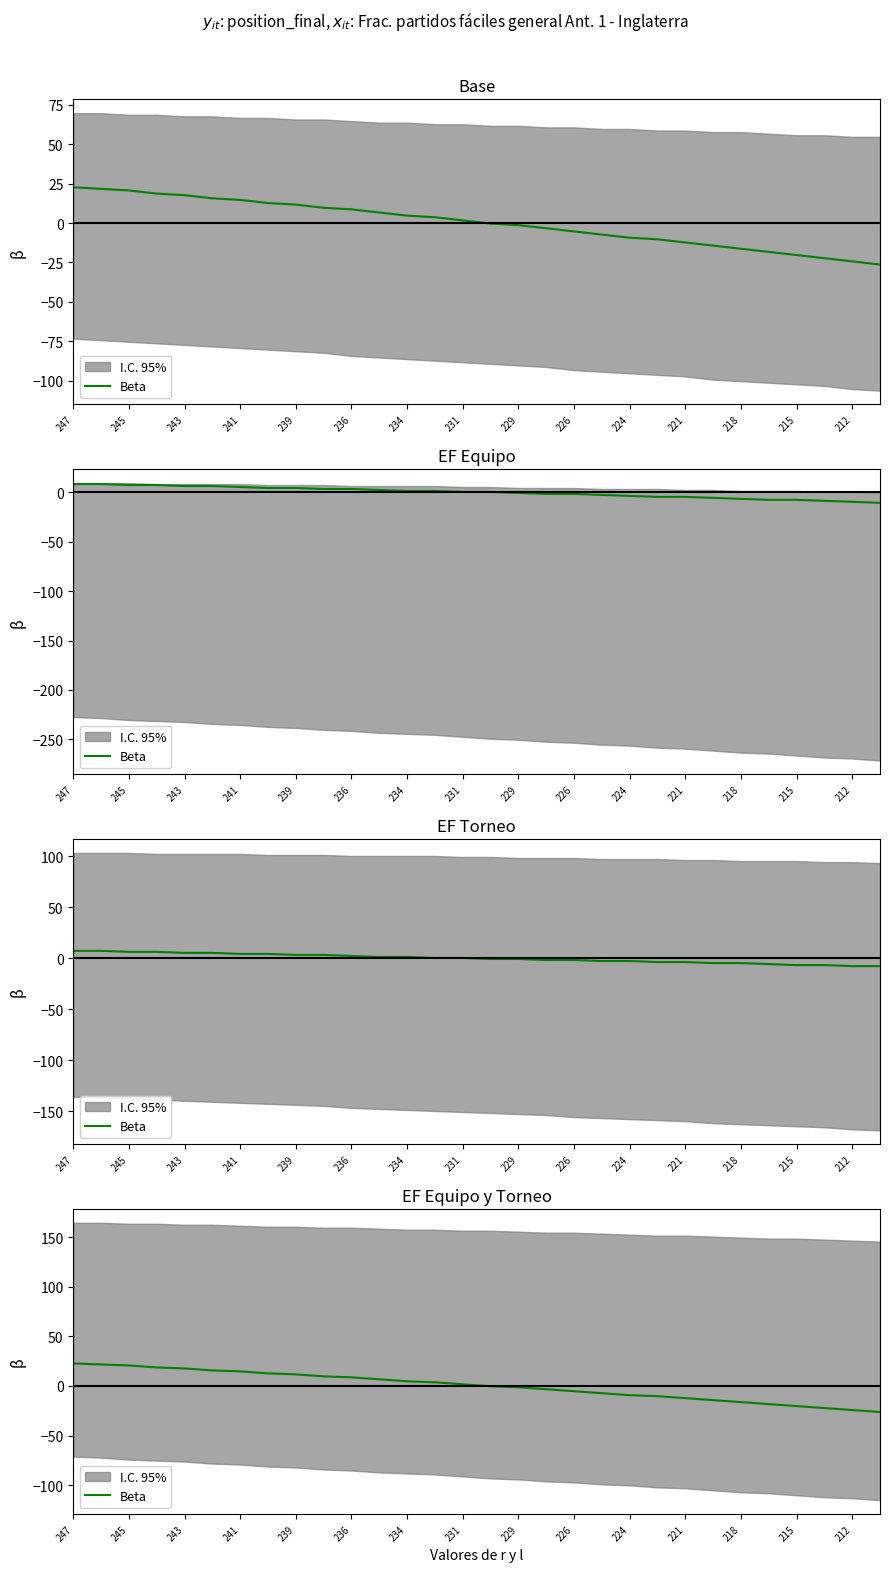

Does the chart display data point markers on the line(s)?

No